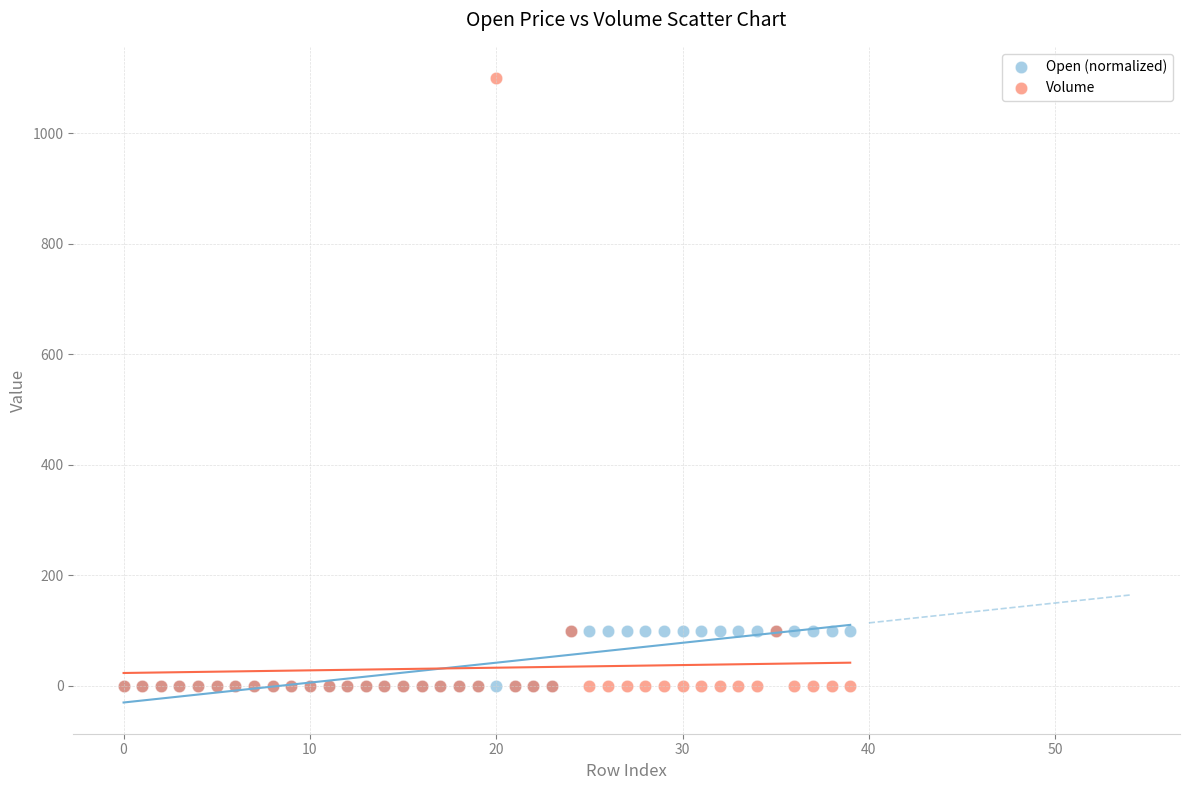

Which series contains the highest Y value?

Volume